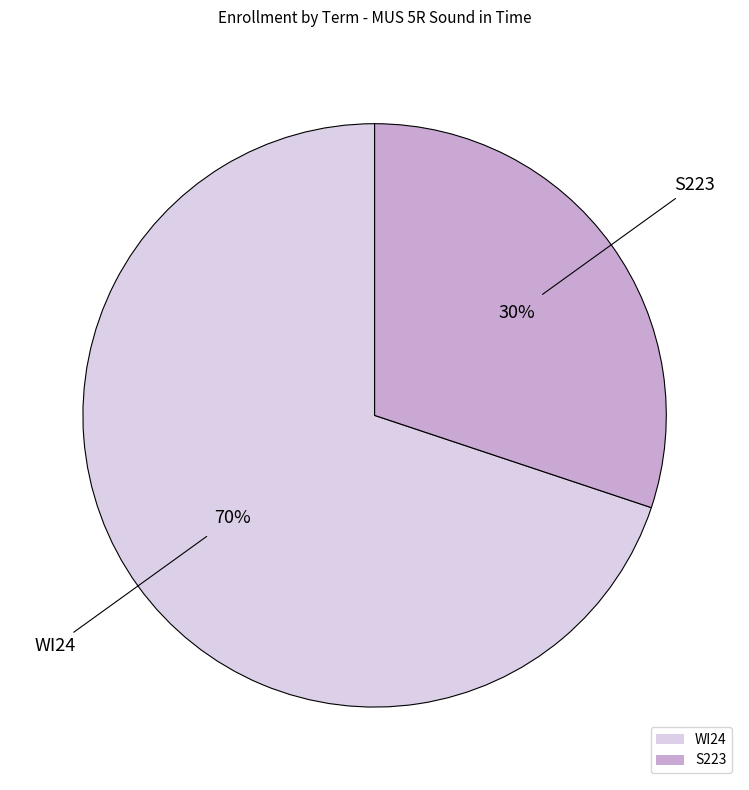

How many segments does this pie chart have?

2